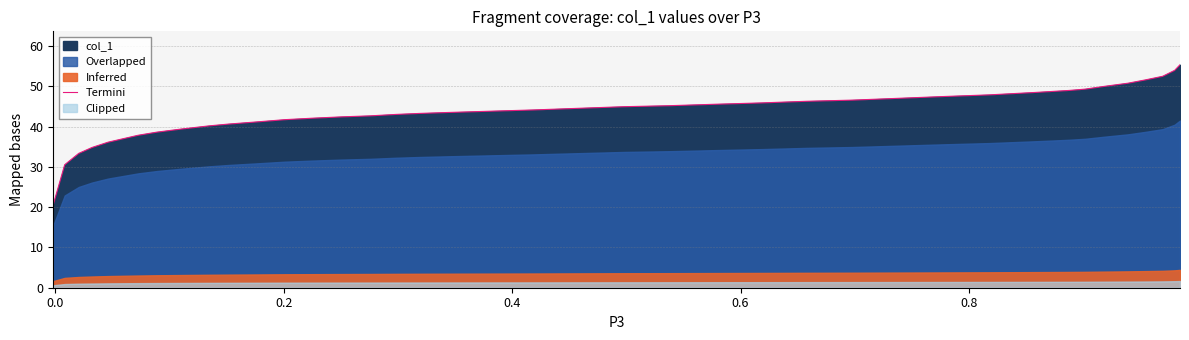

What is the highest value of the Termini series?

55.3